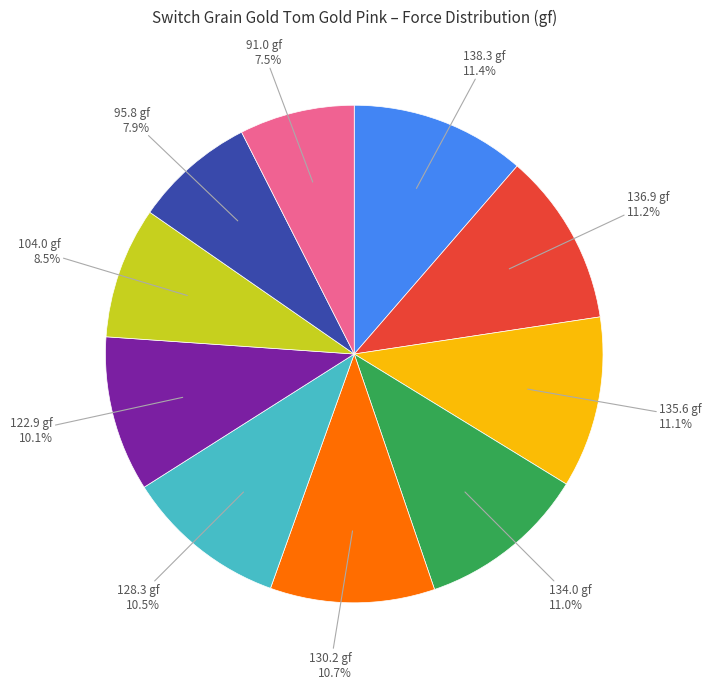

How many slices are in this pie chart?

10